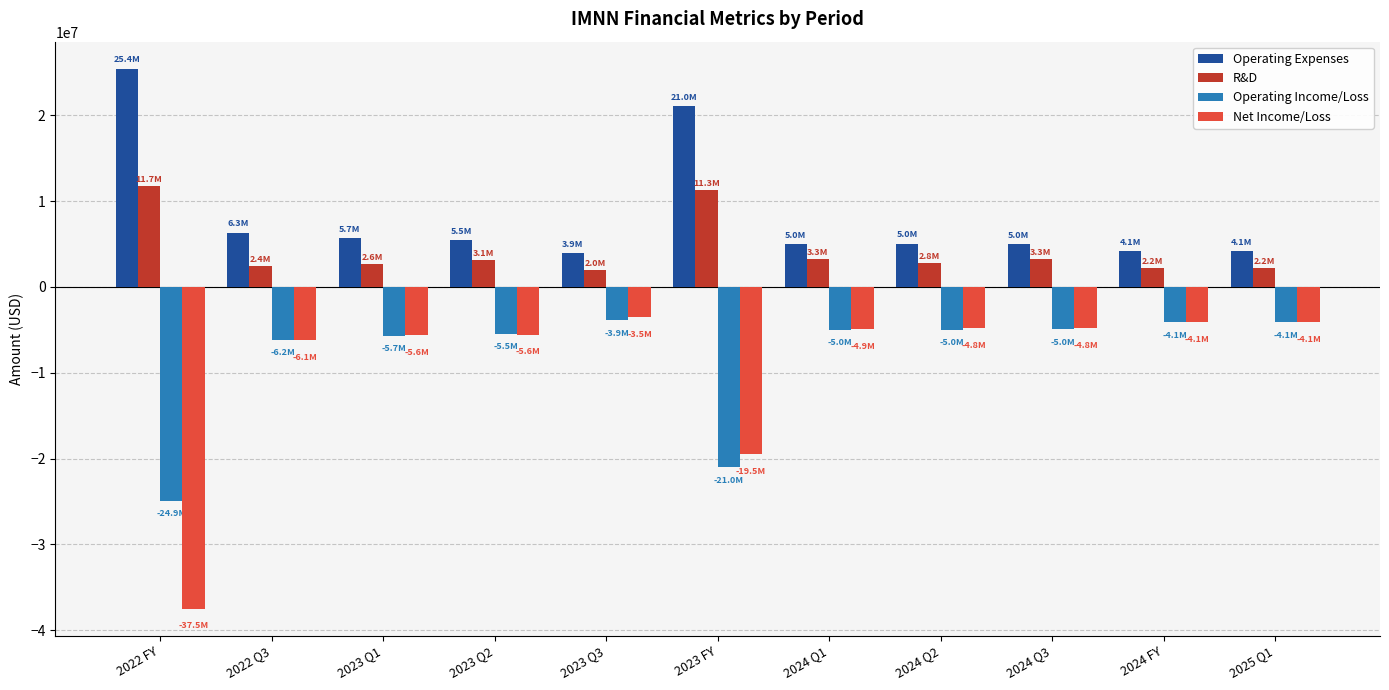

How many values in the Net Income/Loss series exceed -4929525?

5